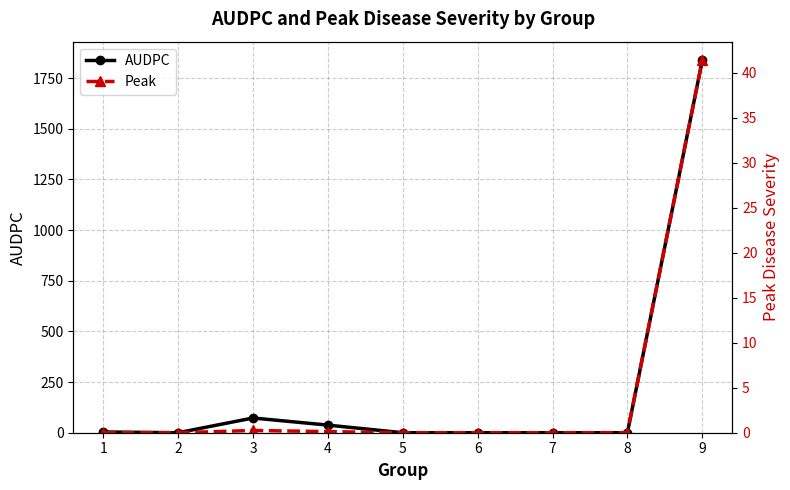

How many interior local peaks does the AUDPC series have?

1